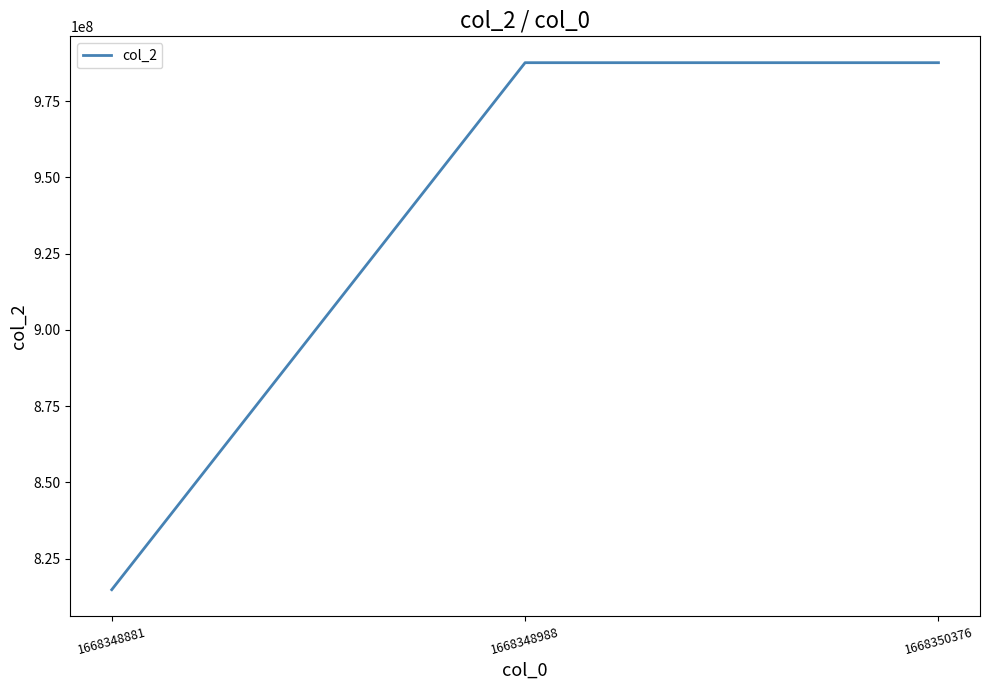

The value at 1668350376 is 688885669. True or false?

False